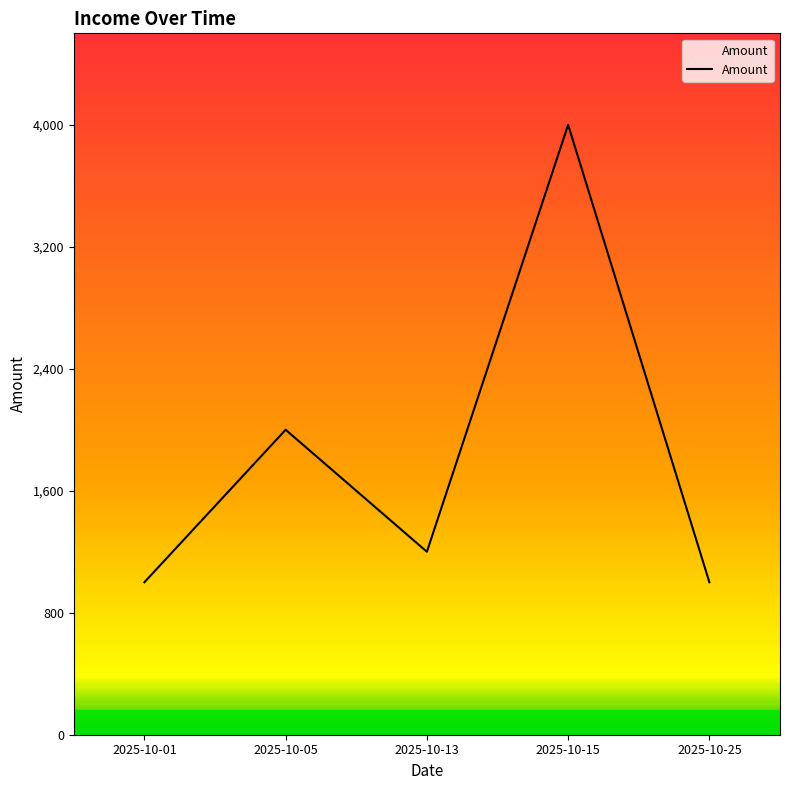

What is the difference between the maximum and minimum values?

3000